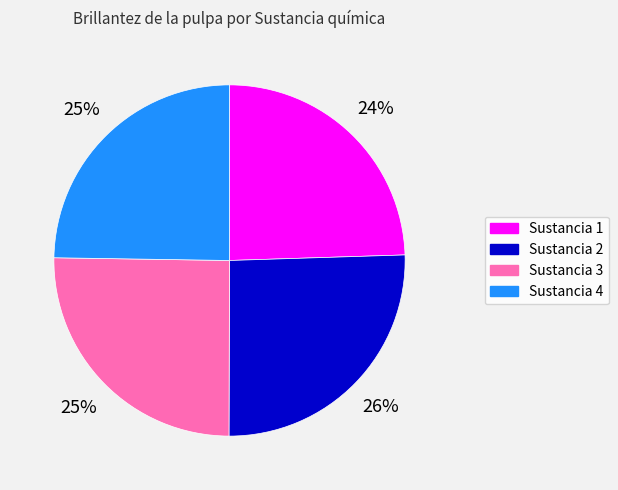

To the nearest percent, what is the average slice percentage?

25%